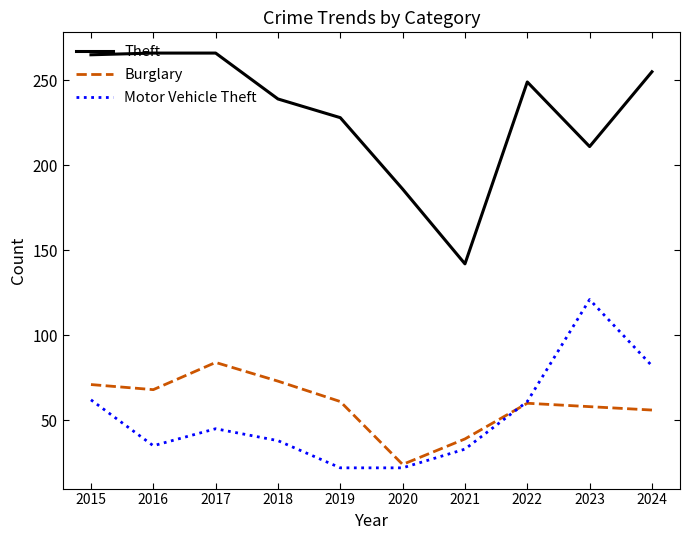

What is the minimum value for Motor Vehicle Theft?

22